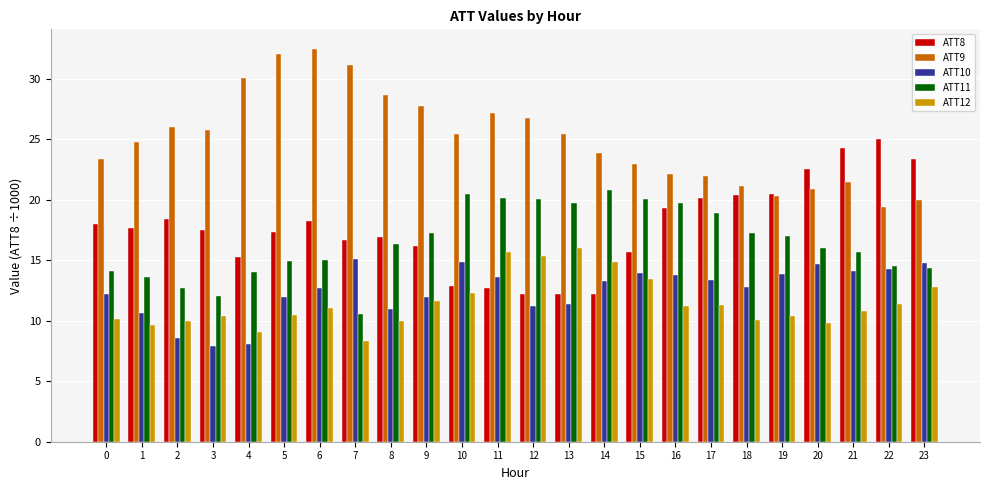

Rank the series at 3 from lowest to highest value.

ATT10, ATT12, ATT11, ATT8, ATT9